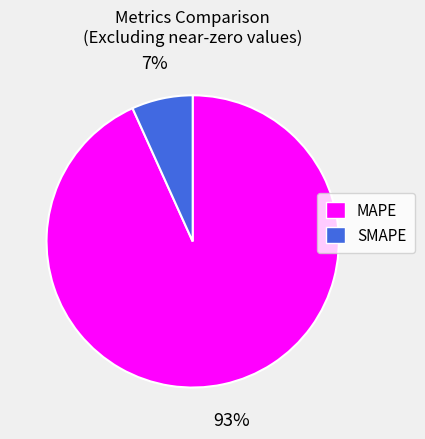

What percentage is the SMAPE slice, to the nearest percent?

7%